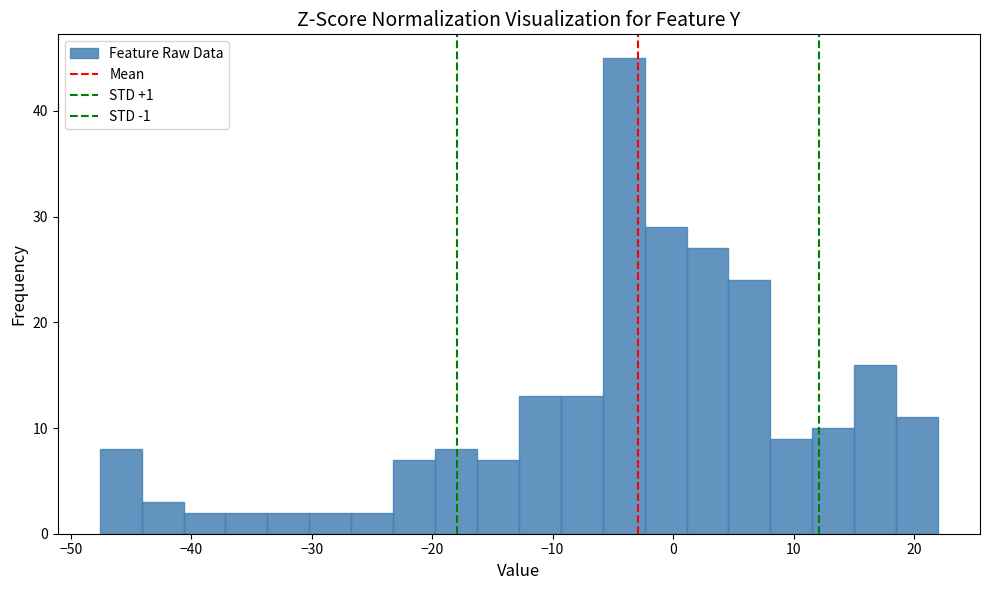

Around what value on the x-axis is the tallest bar? Give the approximate position of its centre, as read against the axis.

-4